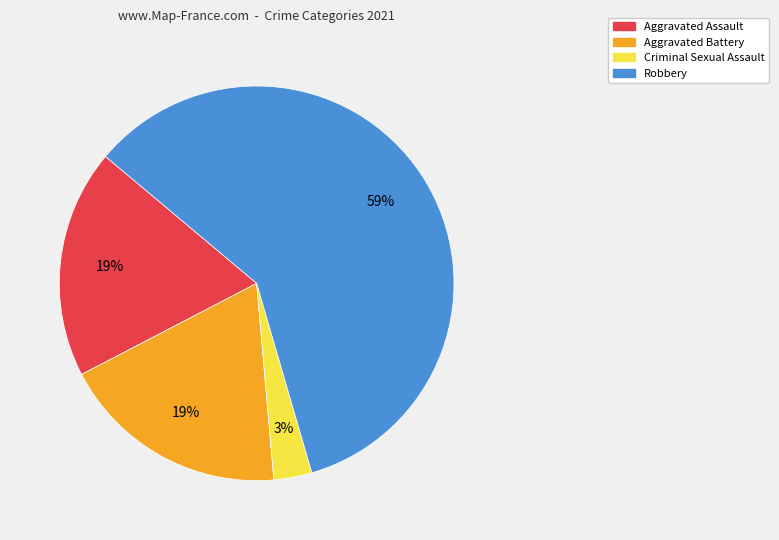

Which slice is the smallest?

Criminal Sexual Assault